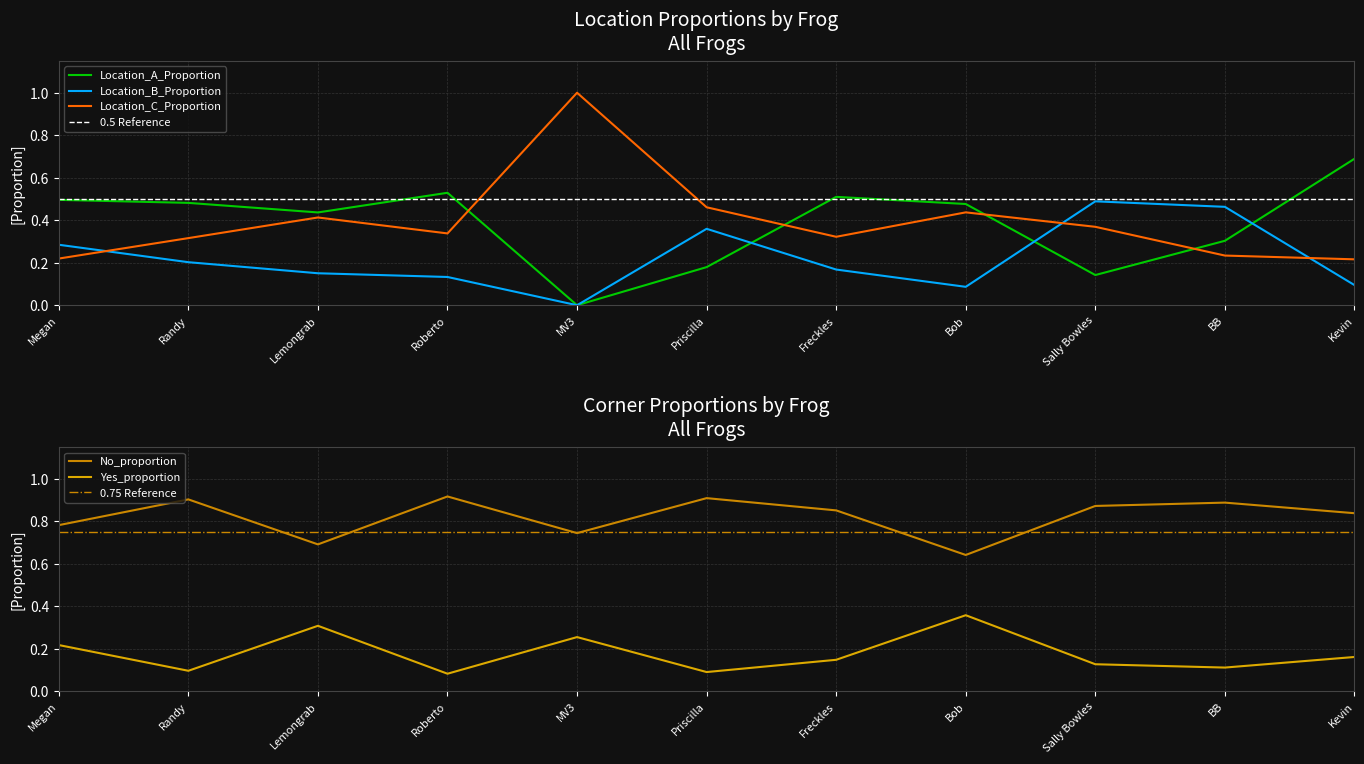

Is the value of Yes_proportion at Bob greater than the value of No_proportion at Randy?

No